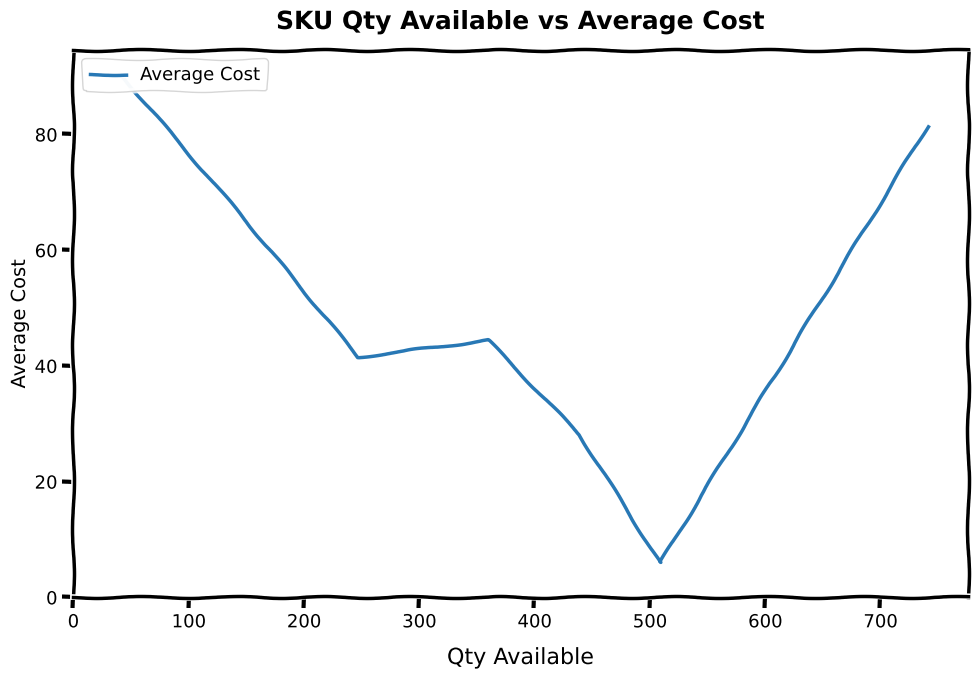

What is the difference between the second highest and minimum values?

75.4